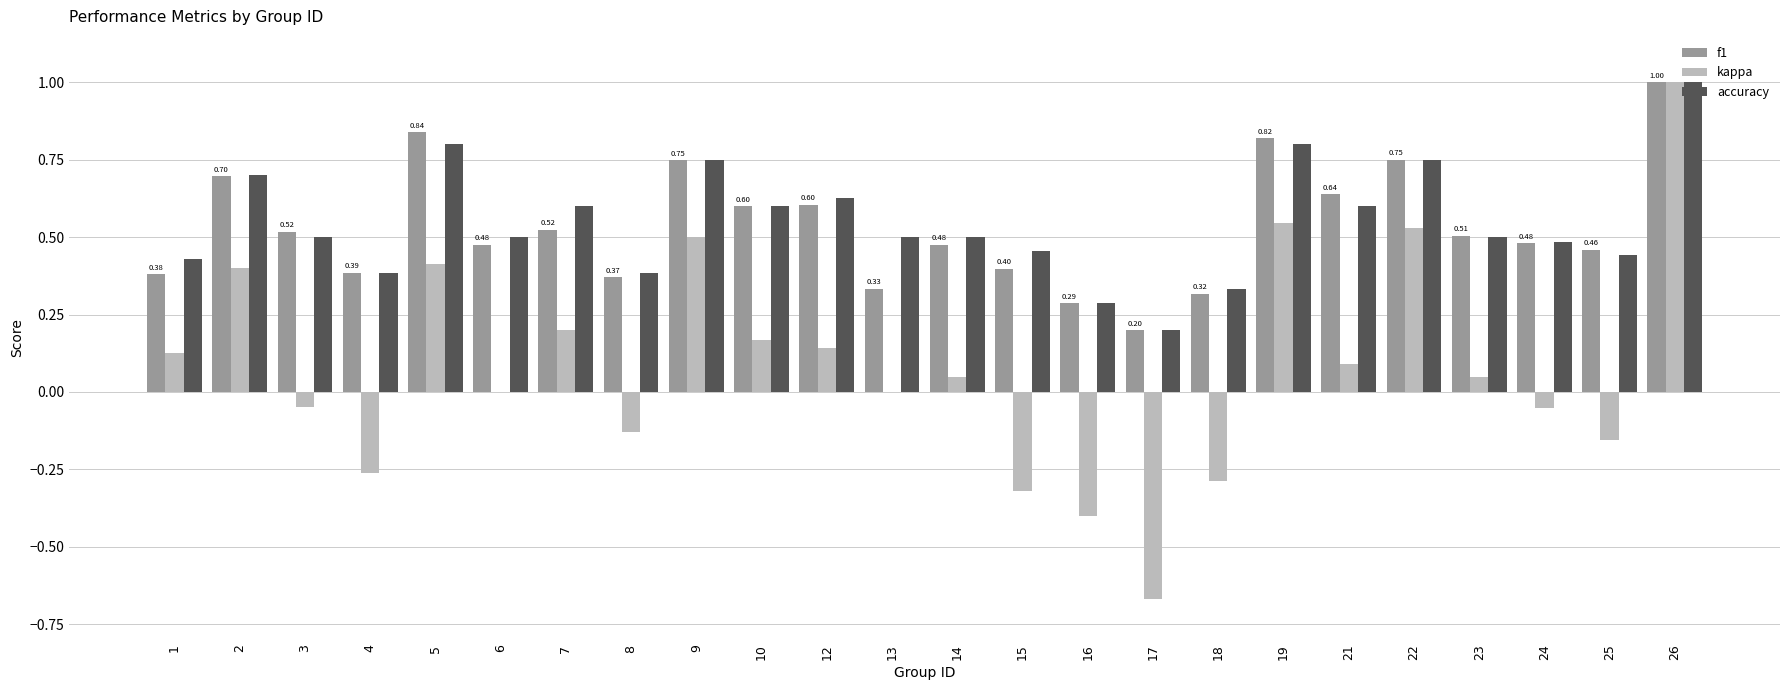

Is it true that accuracy equals 0.2 at 23?

False